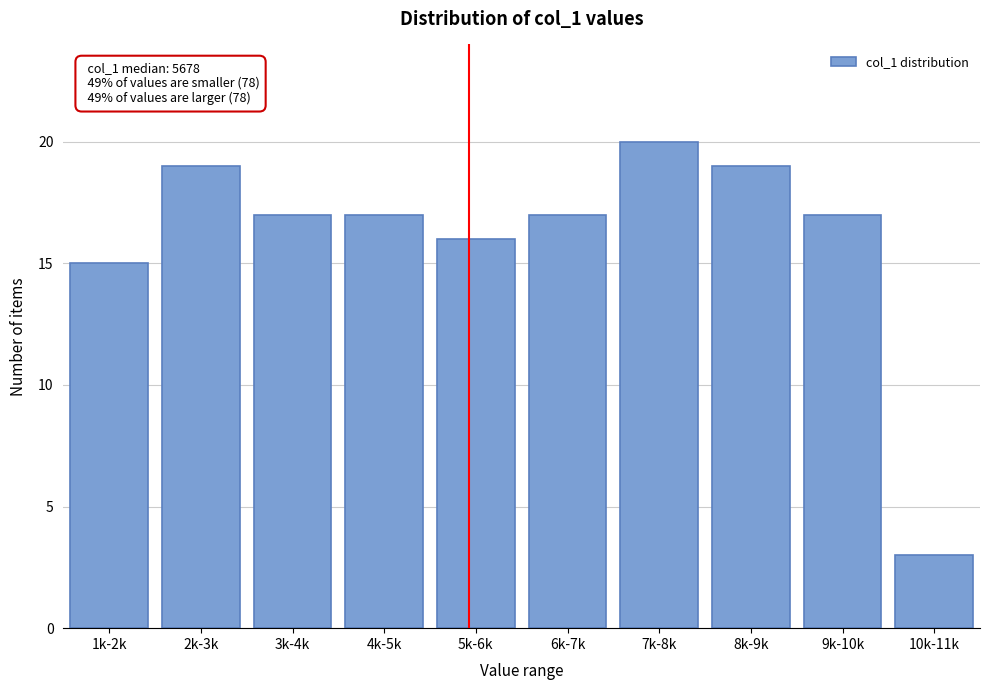

Reading left to right, extract all data points from this chart.

15	19	17	17	16	17	20	19	17	3